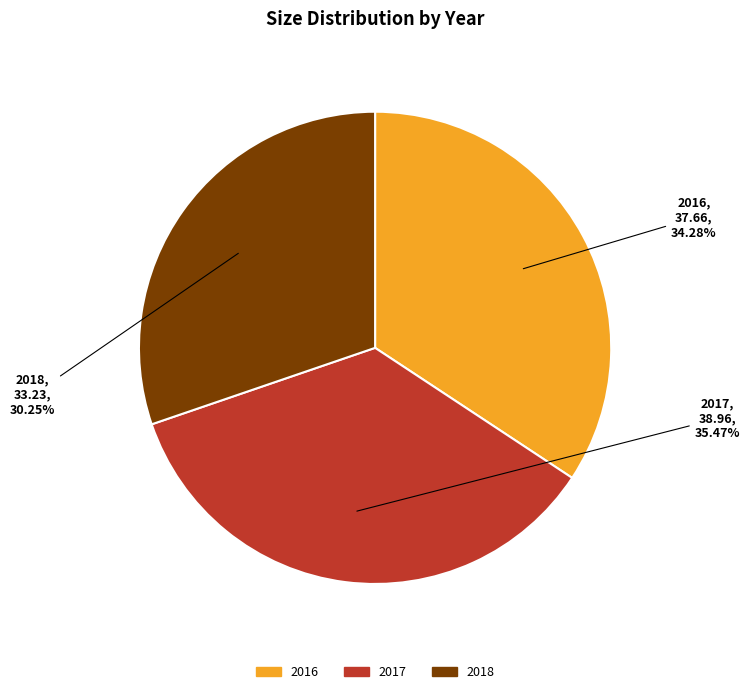

To the nearest percent, what is the combined percentage of 2018 and 2017?

66%